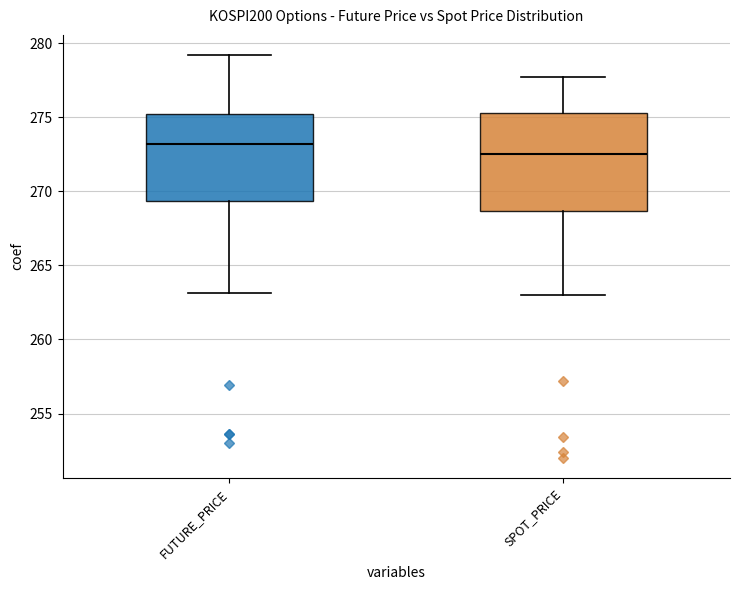

Reading left to right, transcribe this box plot: for each box, give where its median line is, the range the box spans, and where its two whiskers end, as read against the y-axis. The values are not printed on the chart, so give them approximately, as read against the axis.

FUTURE_PRICE: median 273.0, box 269.5 to 275.5, whiskers 263.0 to 279.0
SPOT_PRICE: median 272.5, box 268.5 to 275.5, whiskers 263.0 to 278.0